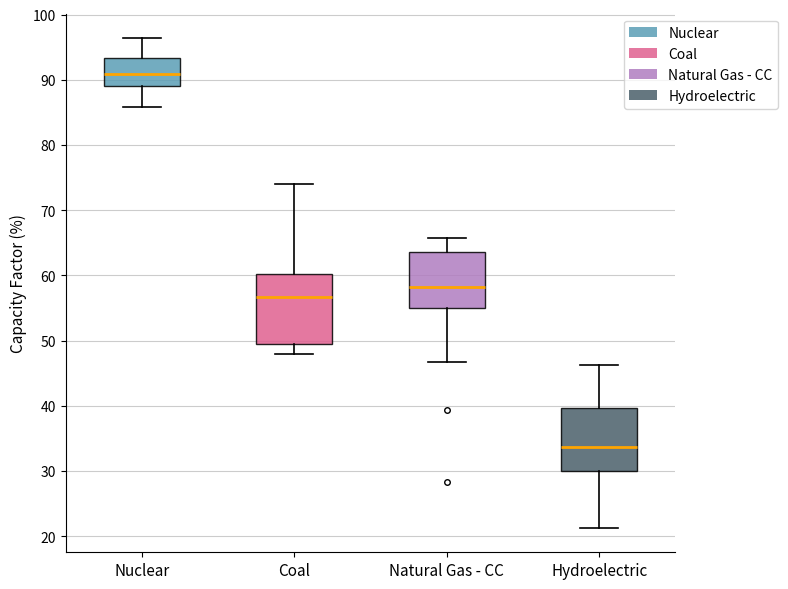

Where does the median line of the box for Hydroelectric sit on the y-axis? The values are not printed on the chart, so give them approximately, as read against the axis.

34